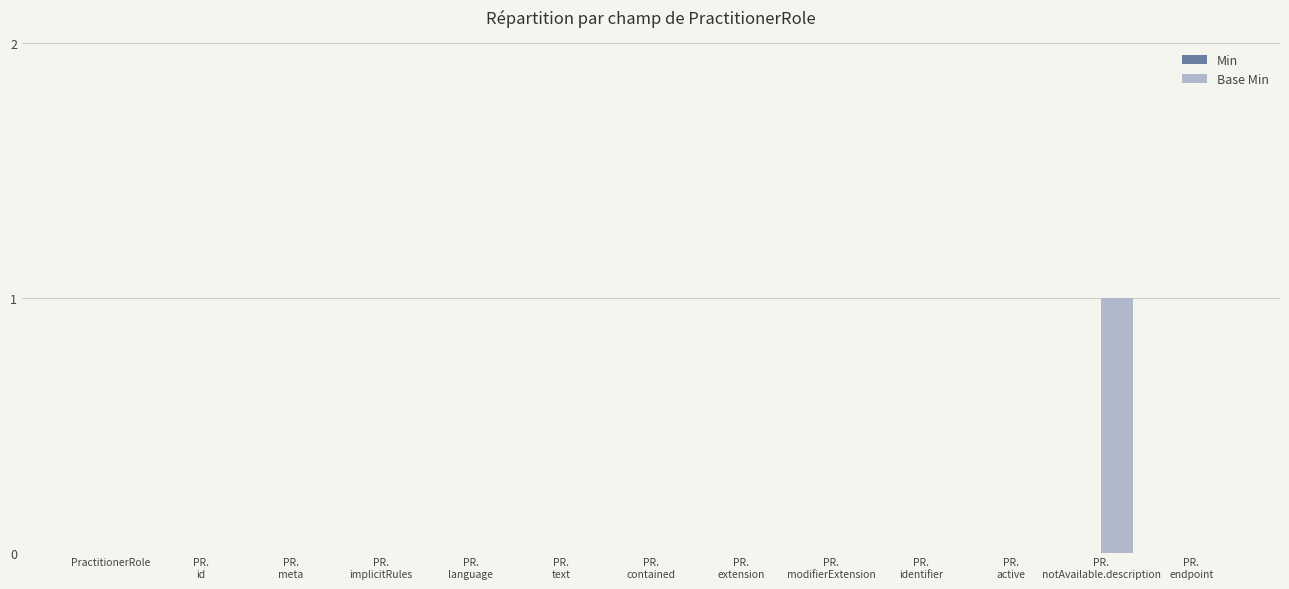

How many data points does each series have?

13